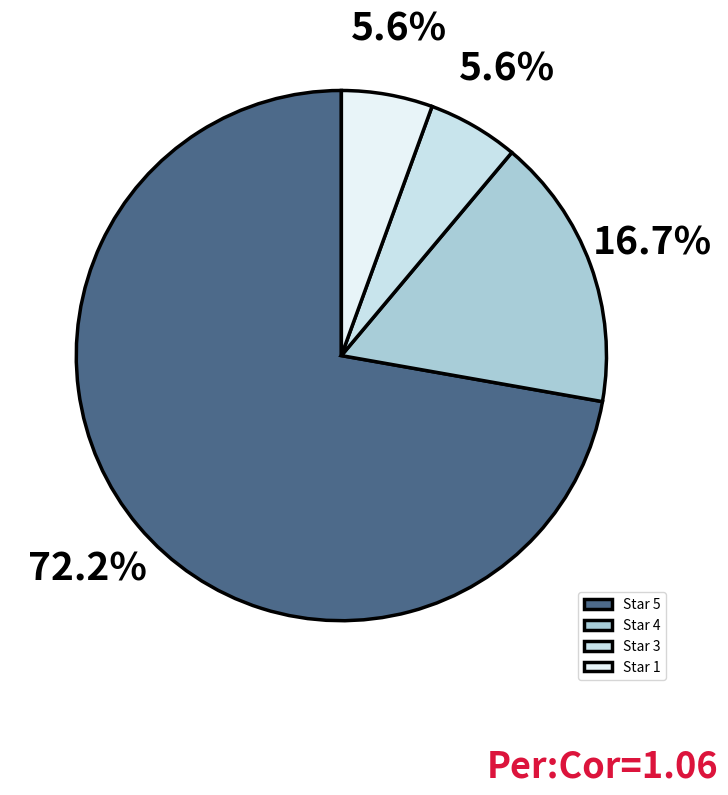

True or false: Star 3 accounts for 11% of the total.

False